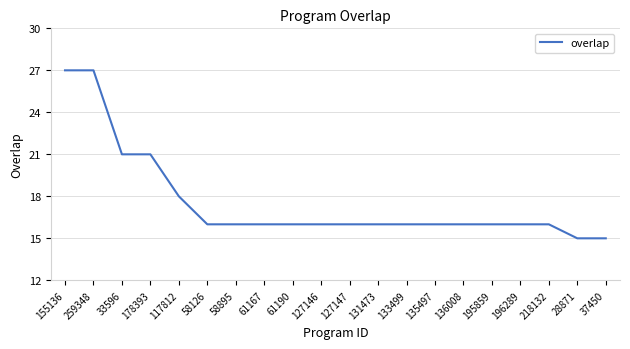

What position from the left is 117812?

5